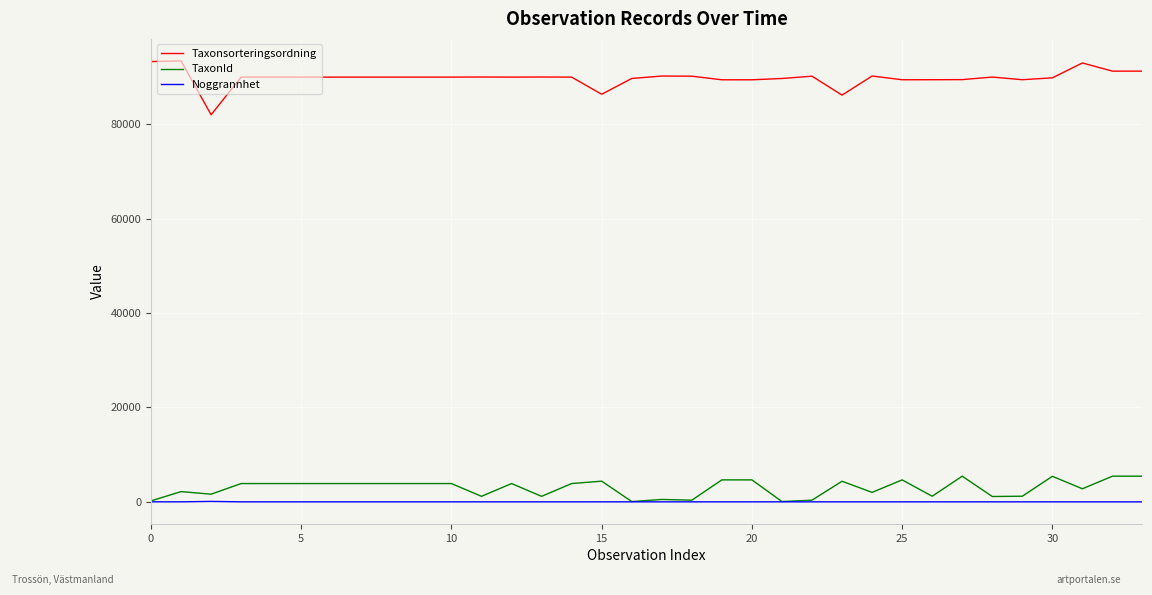

List the series in order of their peak value, lowest first.

Noggrannhet, TaxonId, Taxonsorteringsordning